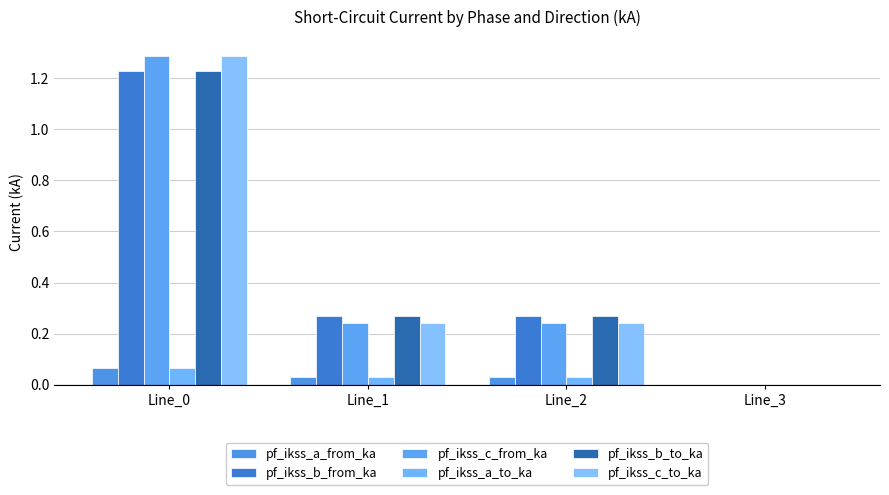

Reading left to right, list all the values displayed in this chart.

pf_ikss_a_from_ka: Line_0=0.1	Line_1=0.0	Line_2=0.0	Line_3=0.0
pf_ikss_b_from_ka: Line_0=1.2	Line_1=0.3	Line_2=0.3	Line_3=0.0
pf_ikss_c_from_ka: Line_0=1.3	Line_1=0.2	Line_2=0.2	Line_3=0.0
pf_ikss_a_to_ka: Line_0=0.1	Line_1=0.0	Line_2=0.0	Line_3=0.0
pf_ikss_b_to_ka: Line_0=1.2	Line_1=0.3	Line_2=0.3	Line_3=0.0
pf_ikss_c_to_ka: Line_0=1.3	Line_1=0.2	Line_2=0.2	Line_3=0.0